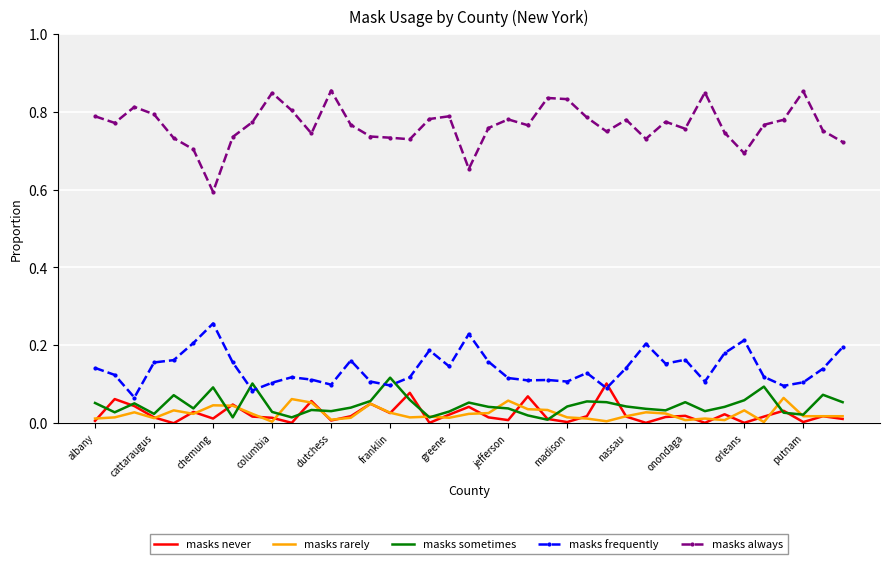

Which series has the largest range (max minus min)?

masks always